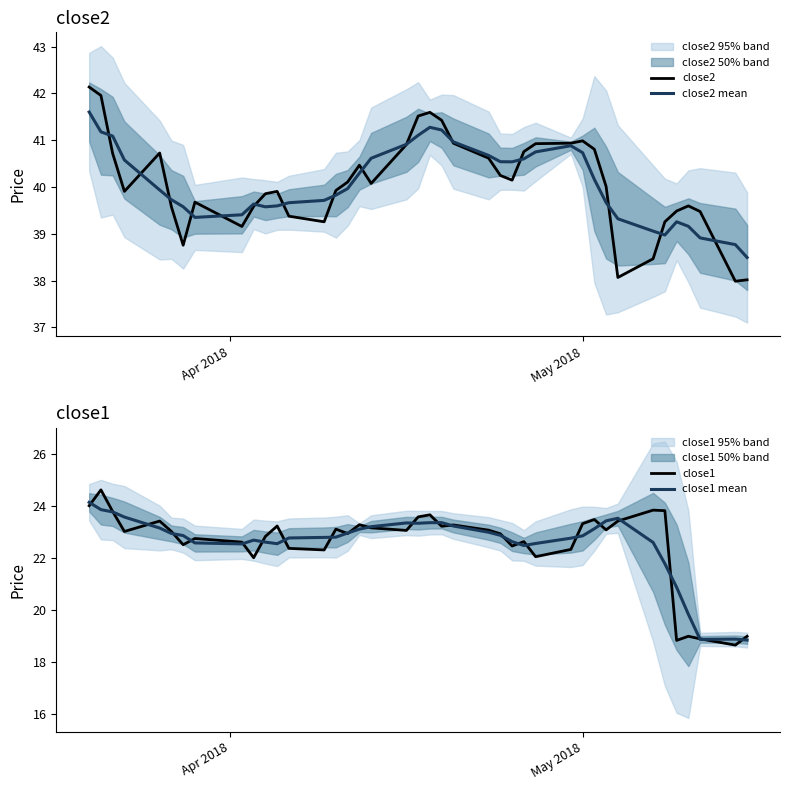

Reading right to left, list all the values displayed in this chart.

close2: 38.0	38.0	39.5	39.6	39.5	39.3	38.5	38.1	40.0	40.8	41.0	40.9	40.9	40.8	40.1	40.2	40.6	40.9	41.4	41.6	41.5	40.9	40.1	40.5	40.1	39.9	39.3	39.4	39.9	39.9	39.6	39.2	39.7	38.8	39.6	40.7	39.9	40.7	42.0	42.1
close2 mean: 38.5	38.8	38.9	39.2	39.3	39.0	39.1	39.3	39.7	40.2	40.7	40.9	40.7	40.6	40.5	40.5	40.7	41.0	41.2	41.3	41.1	40.9	40.6	40.3	40.0	39.8	39.7	39.7	39.6	39.6	39.6	39.4	39.3	39.6	39.7	39.9	40.6	41.1	41.2	41.6
close1: 19.0	18.7	18.9	19.0	18.8	23.8	23.8	23.4	23.1	23.5	23.3	22.3	22.1	22.6	22.5	22.9	23.1	23.3	23.2	23.7	23.6	23.1	23.2	23.3	22.9	23.1	22.3	22.4	23.2	22.8	22.0	22.6	22.8	22.5	23.0	23.4	23.0	23.8	24.6	24.0
close1 mean: 18.8	18.9	18.9	19.8	20.9	21.8	22.6	23.5	23.4	23.1	22.9	22.8	22.6	22.5	22.6	22.9	23.0	23.2	23.4	23.4	23.3	23.4	23.2	23.1	23.0	22.8	22.8	22.8	22.6	22.6	22.7	22.5	22.6	22.9	22.9	23.2	23.6	23.8	23.9	24.1